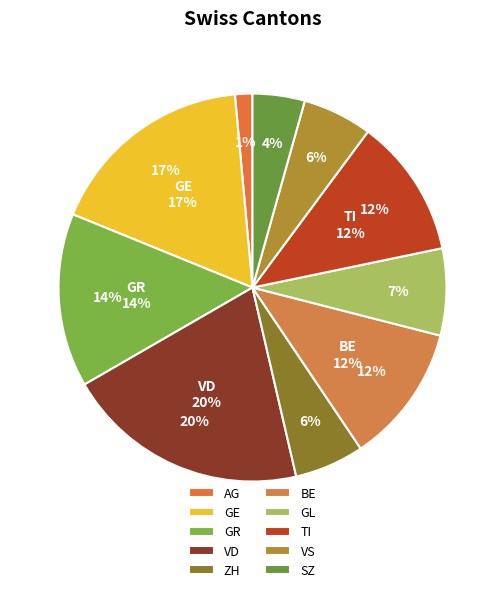

Is there a majority slice in this chart?

No